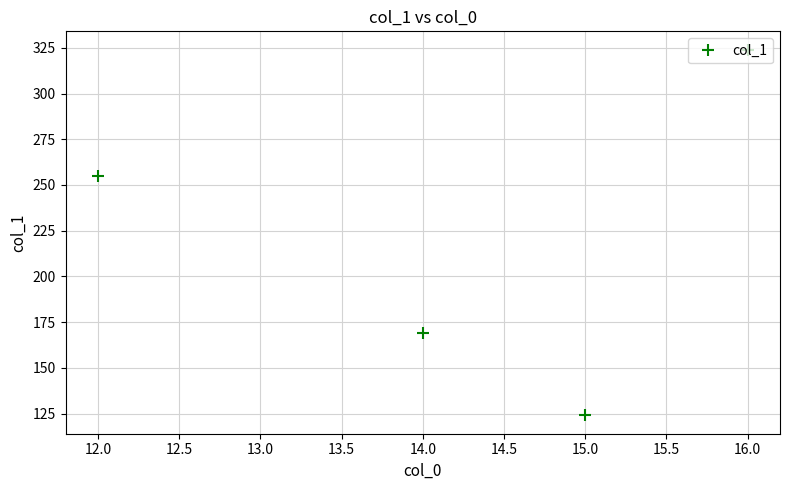

What is the label of the 4th point from the right?

12.0